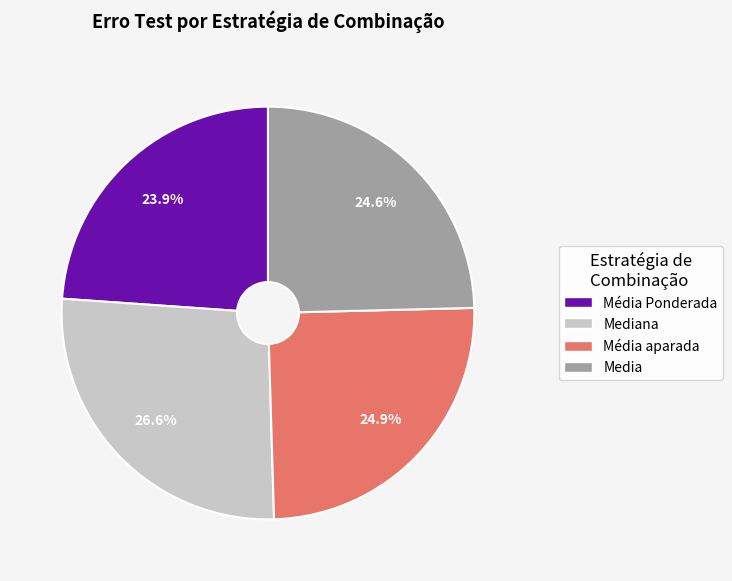

To the nearest percent, what portion does Média aparada represent?

25%